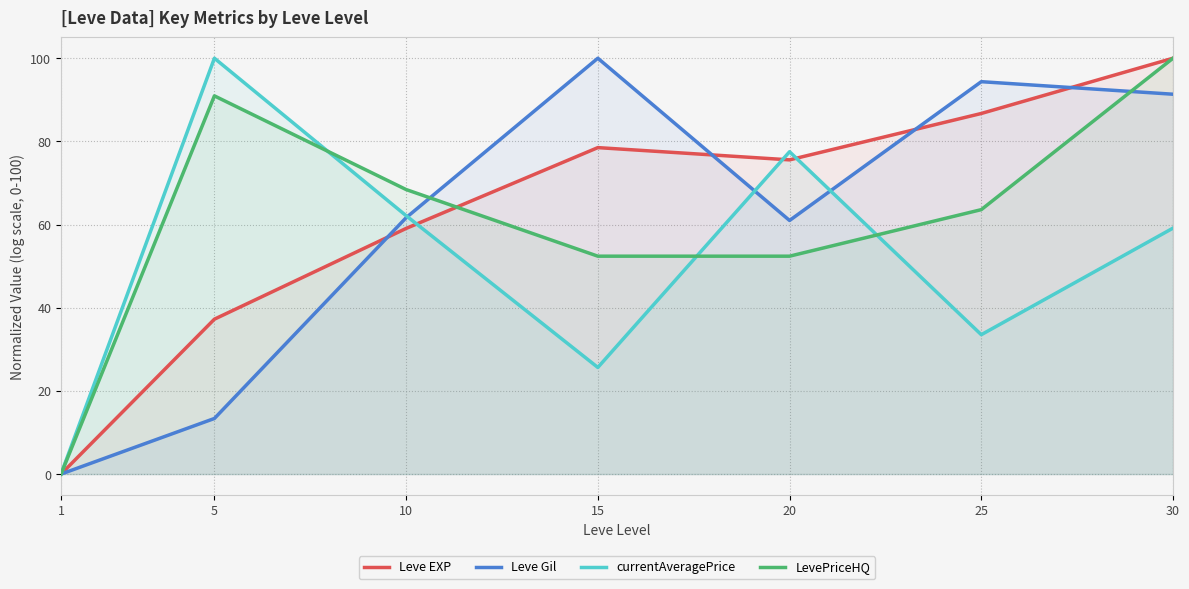

At which category does Leve EXP reach its first local valley?

20